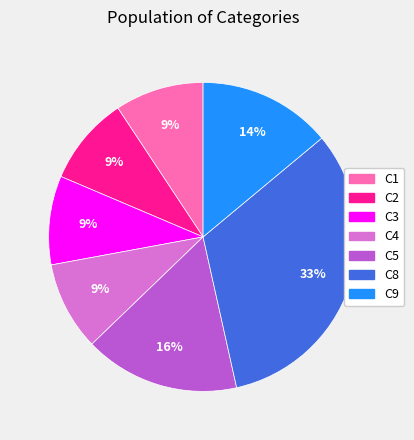

Combined, do C2 and C1 account for over 50%?

No